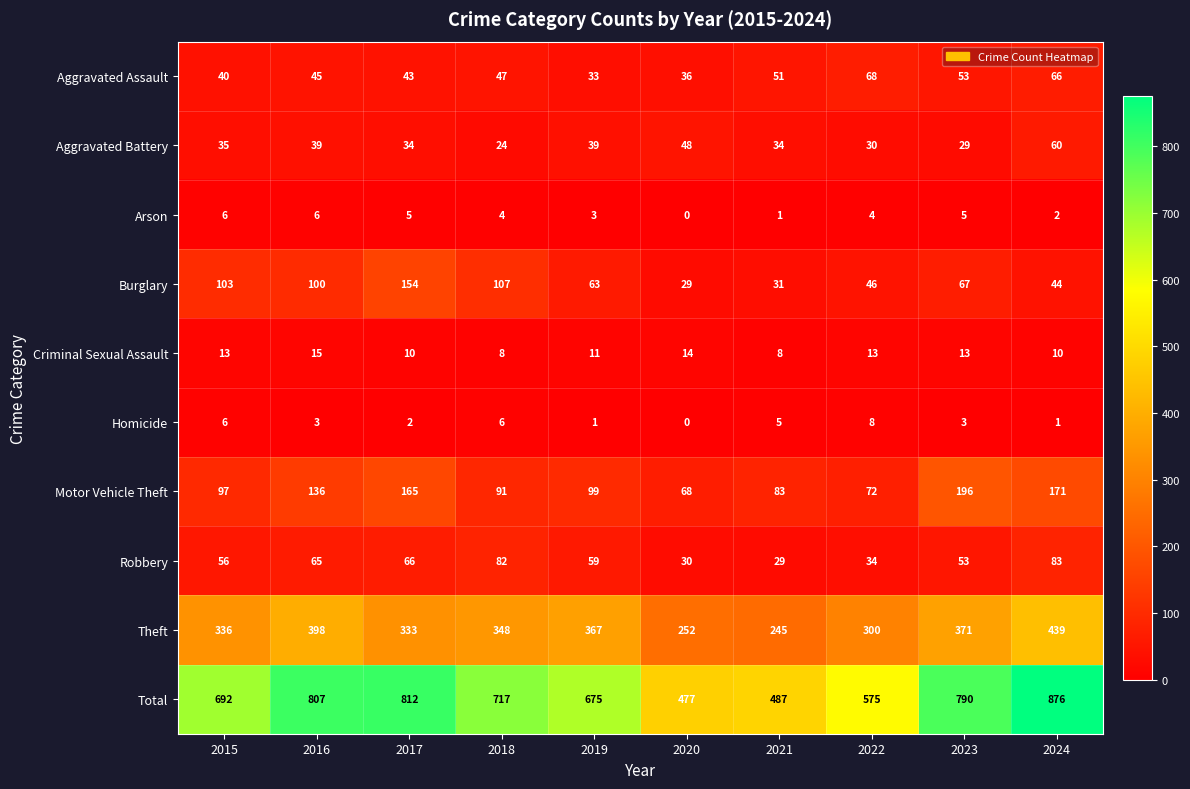

What is the difference between the maximum and second lowest values in the Aggravated Assault series?

32